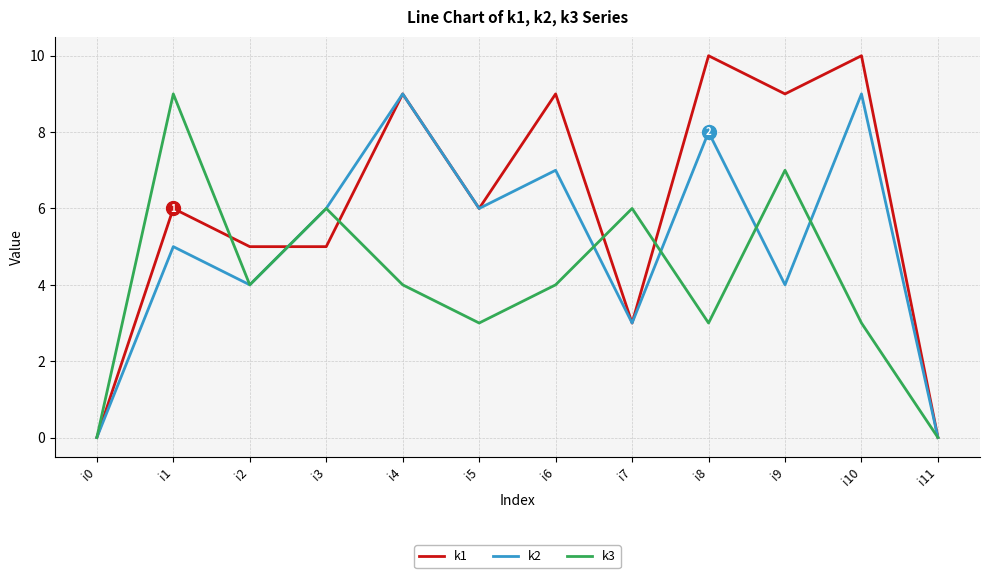

The k3 series shows 0 at i0. True or false?

True